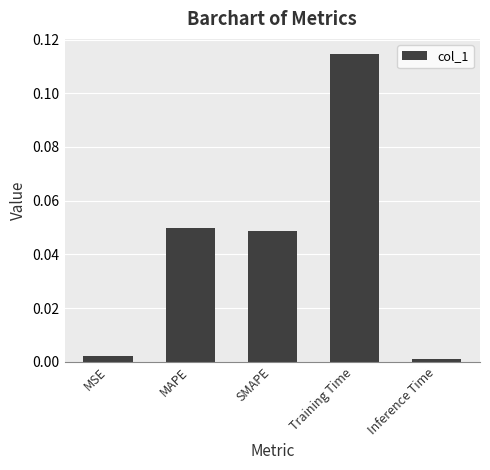

What is the change in value from SMAPE to Training Time?

+0.1